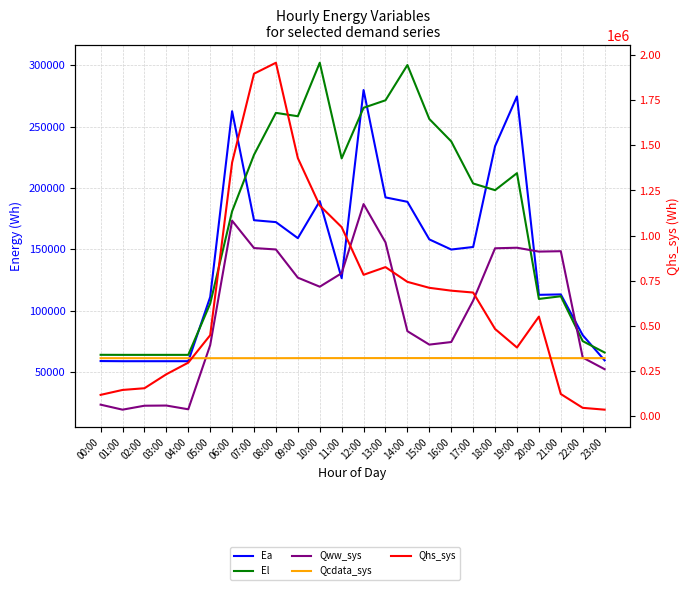

True or false: Qhs_sys has a value of 191665.8 at 00:00.

False